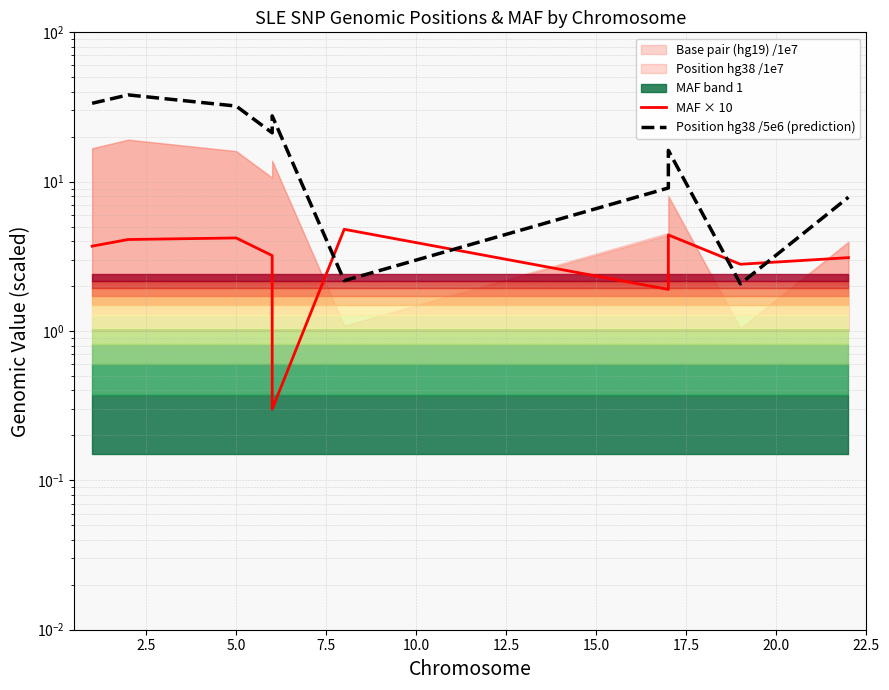

List the series in order of their overall mean, lowest first.

MAF × 10, Position hg38 /5e6 (prediction)